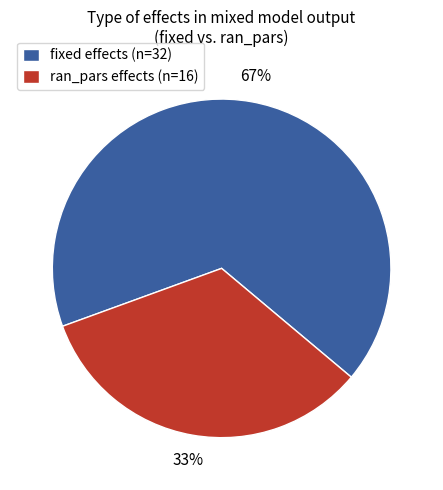

The fixed slice represents 67% of the pie. True or false?

True